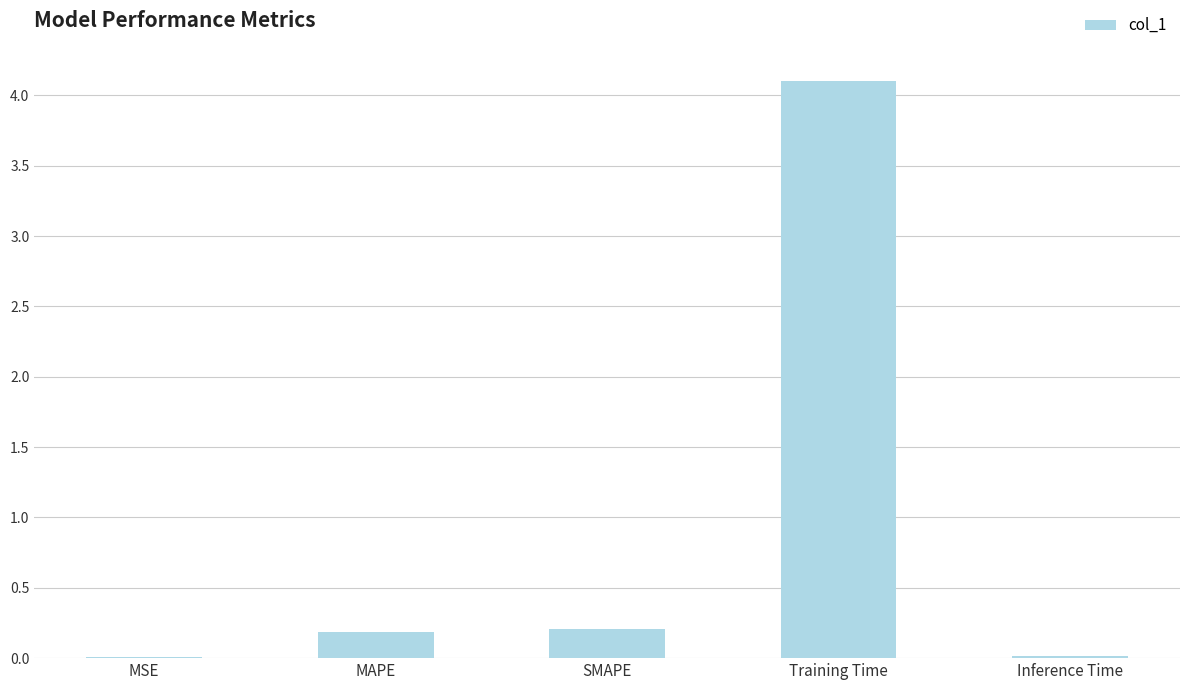

At which category does the chart reach its peak across all series?

Training Time